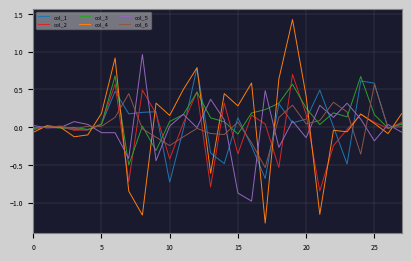

What is the difference between the maximum and minimum values in the col_6 series?

1.1